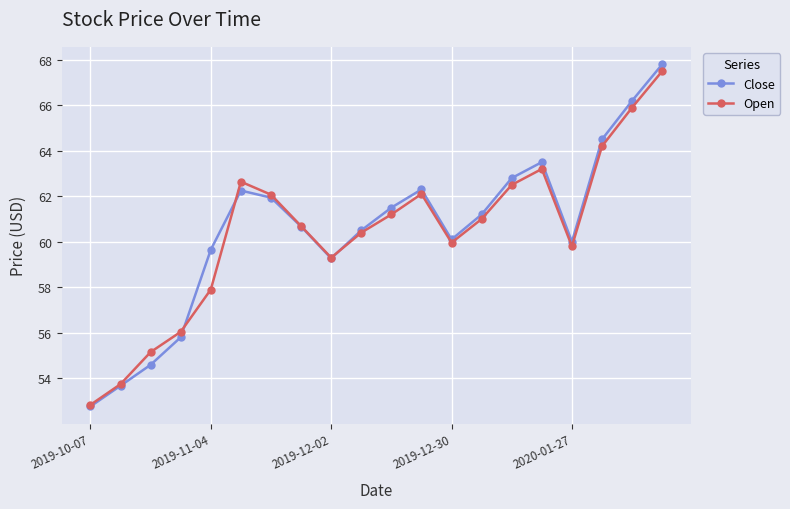

True or false: Close and Open cross at least once.

True